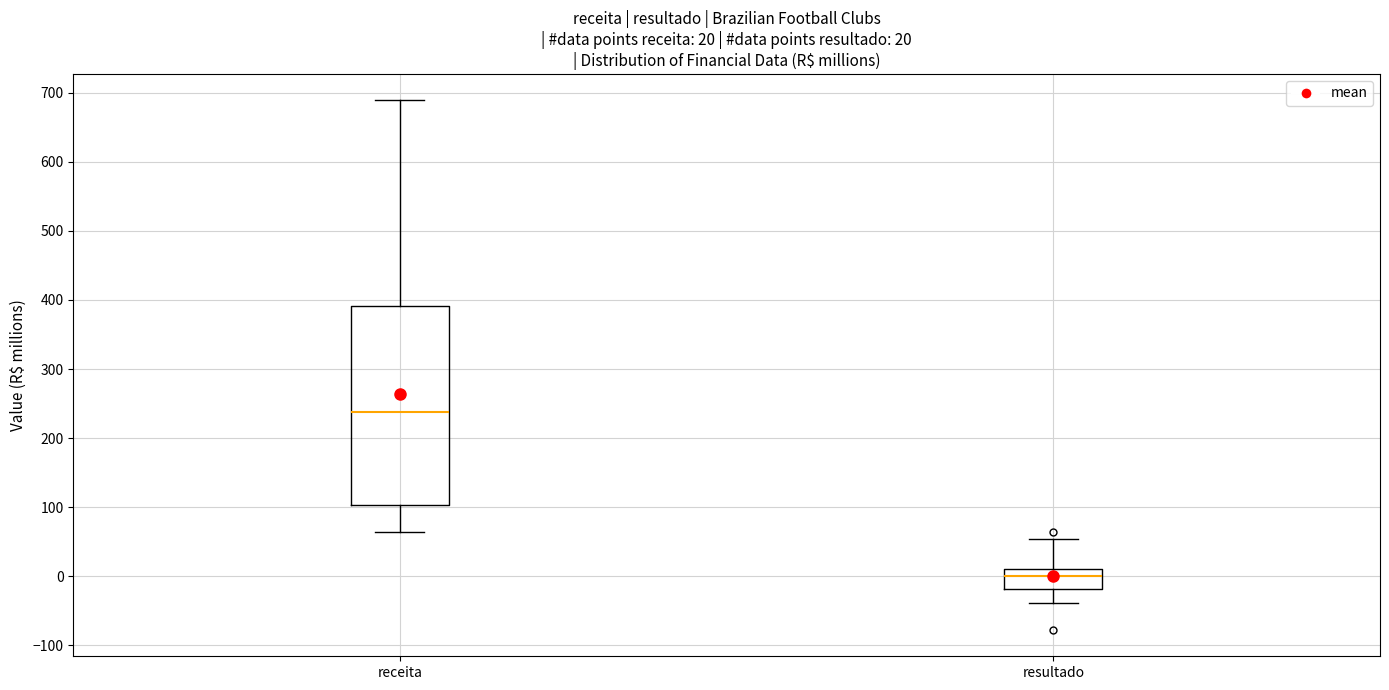

Which box has the highest median line?

receita